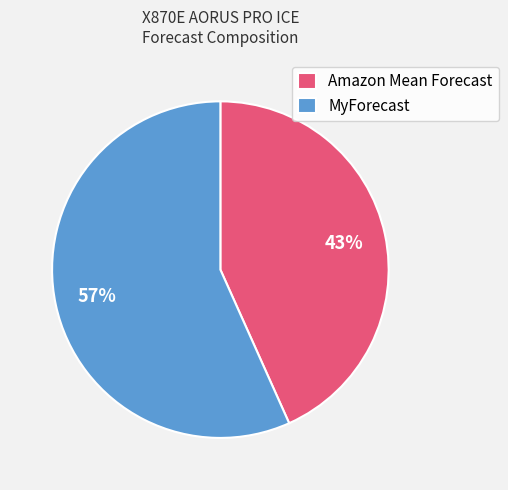

What is the smallest slice in the pie chart?

Amazon Mean Forecast